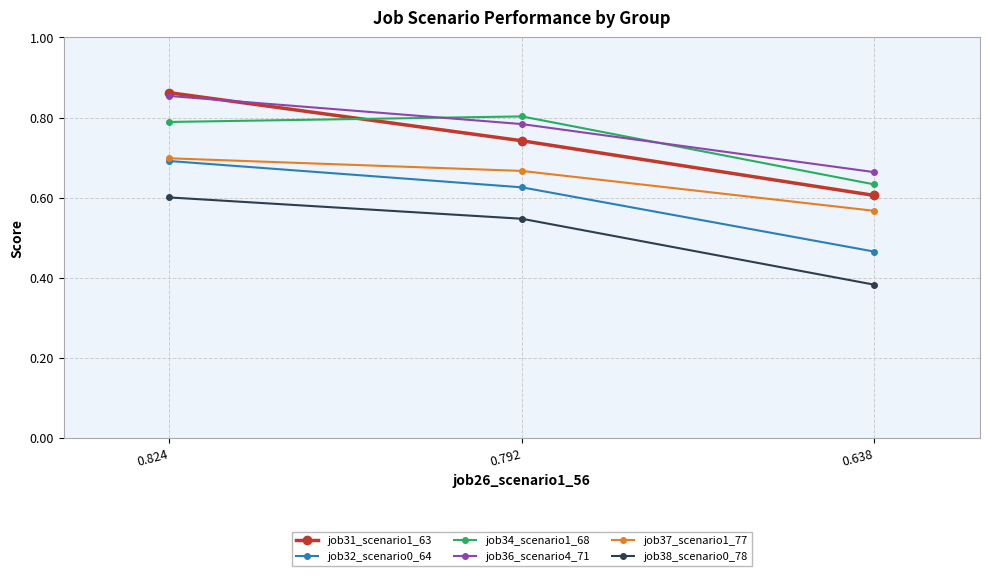

At which category does the chart reach its peak across all series?

0.824